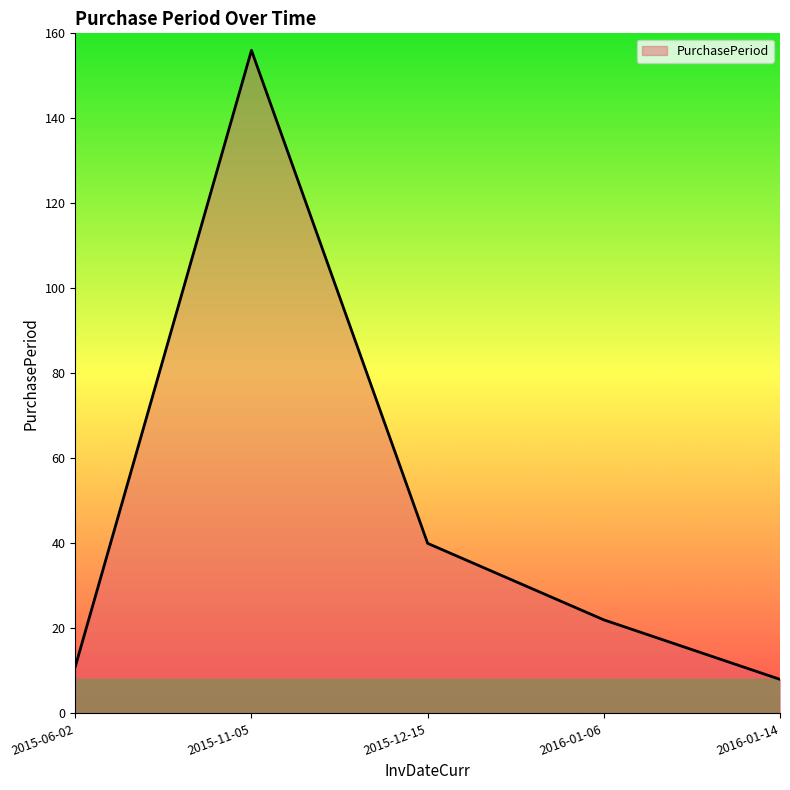

Is it true that the value at 2015-11-05 is 156?

True